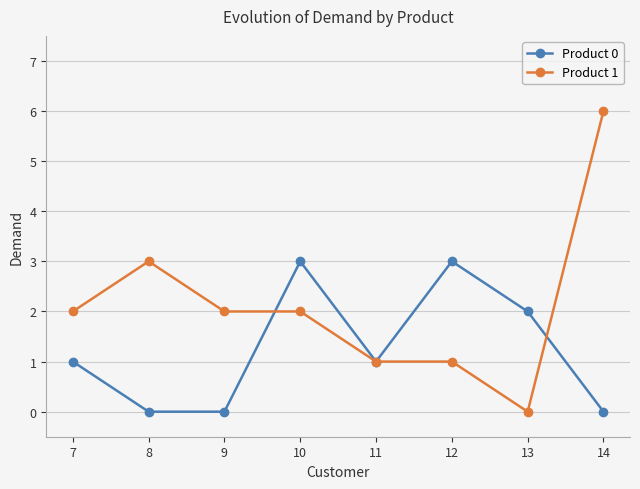

Is it true that Product 0 equals 3 at 12?

True